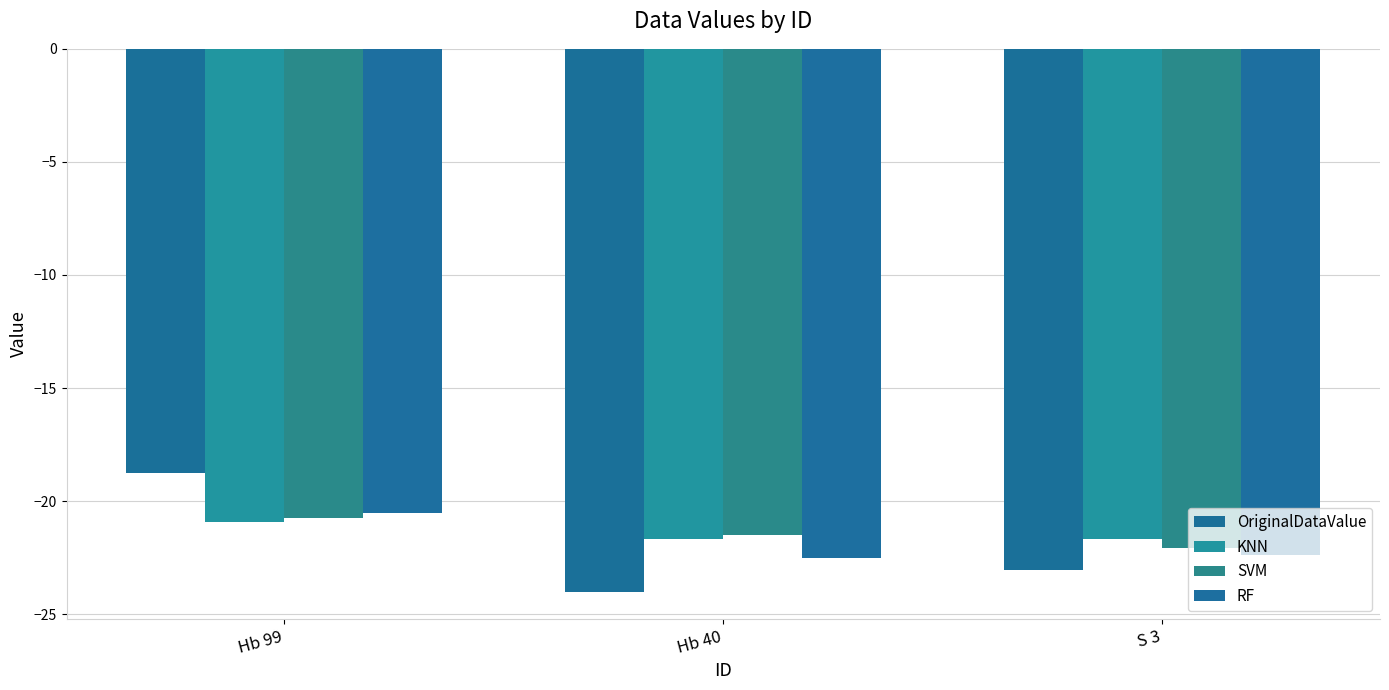

At S 3, list the series in order from largest to smallest.

KNN, SVM, RF, OriginalDataValue